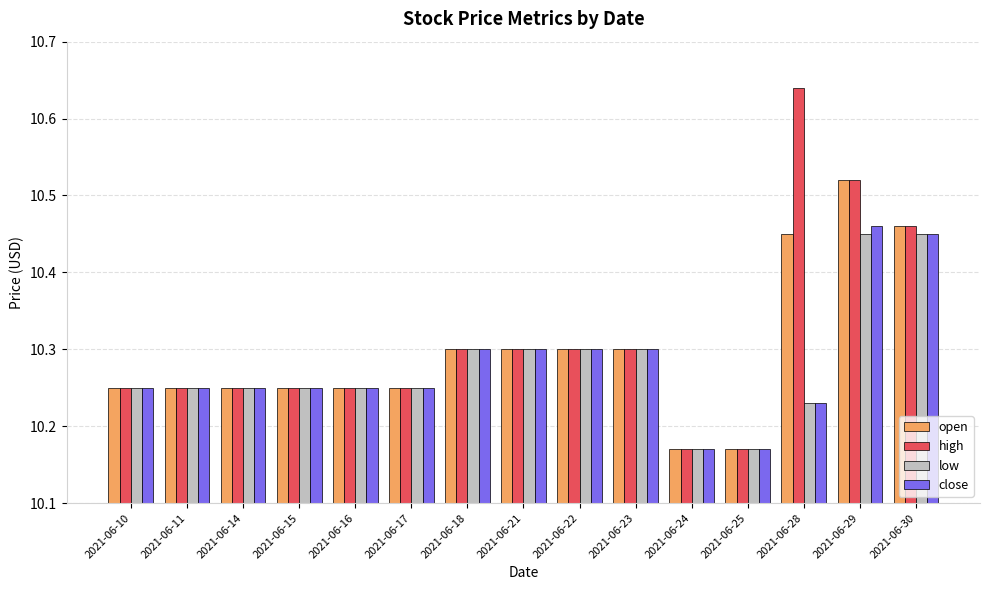

What are all the series names shown in the legend?

open, high, low, close